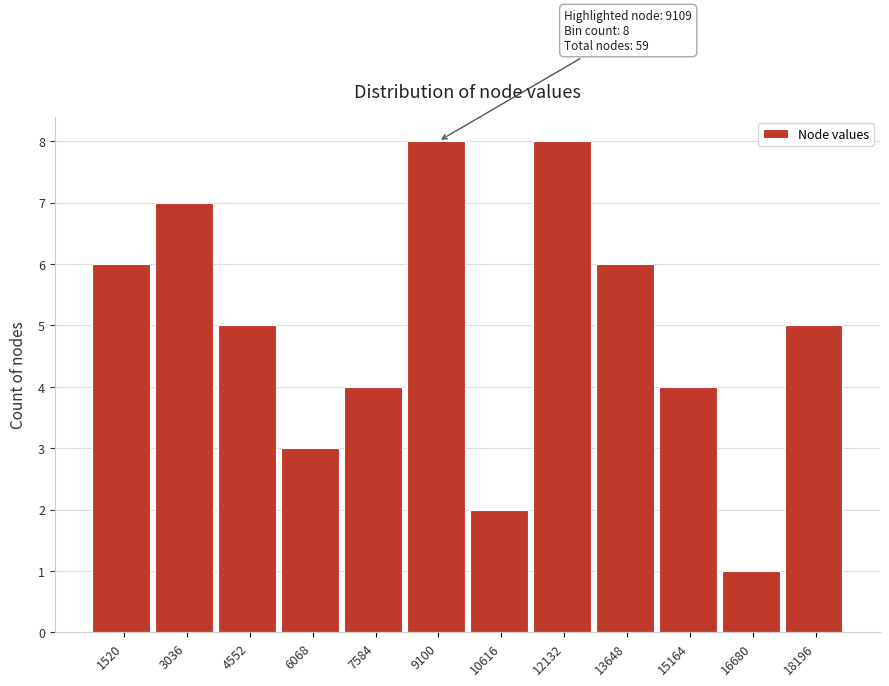

Reading left to right, extract all data points from this chart.

1520=6	3036=7	4552=5	6068=3	7584=4	9100=8	10616=2	12132=8	13648=6	15164=4	16680=1	18196=5